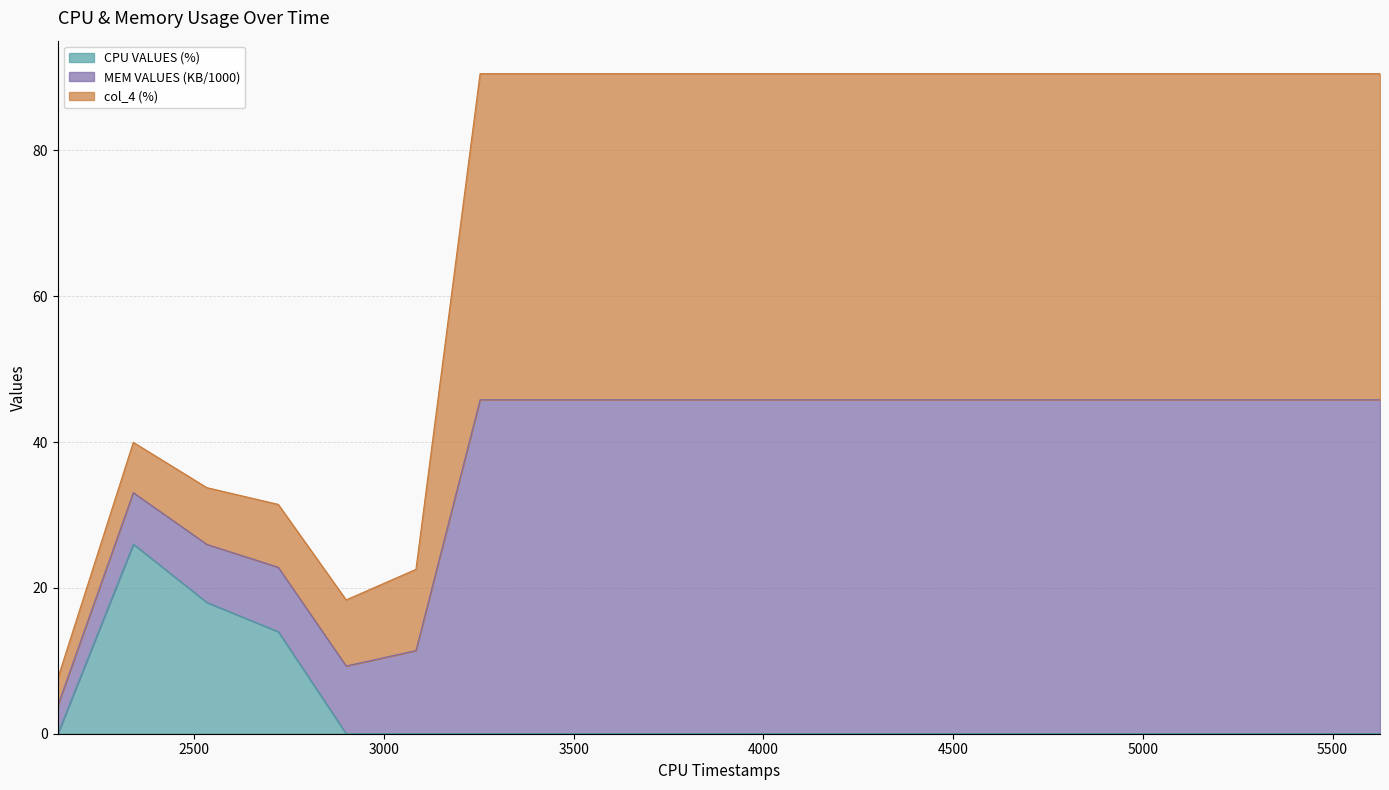

At which category does the chart reach its minimum across all series?

2140